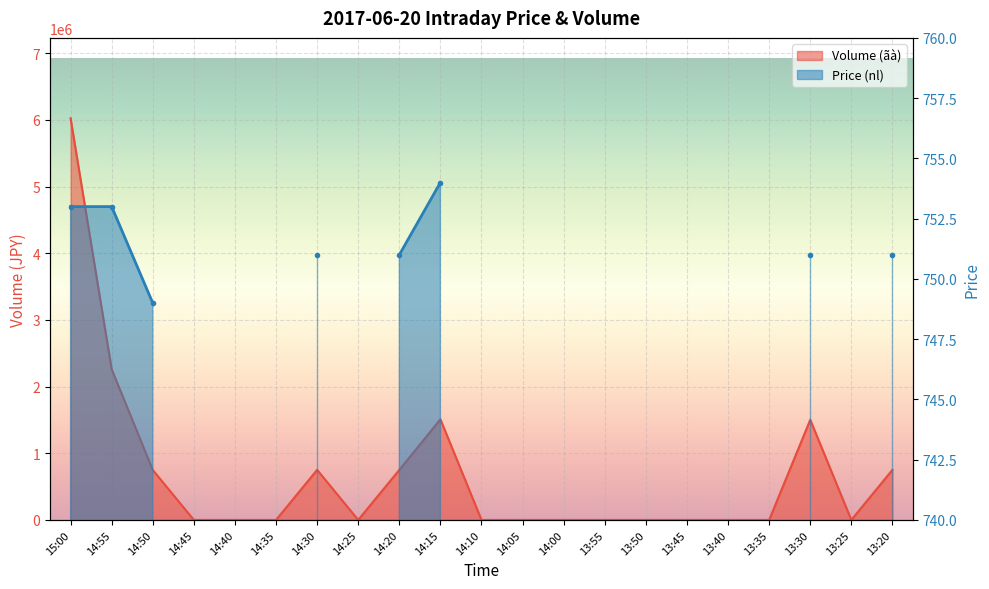

What position from the left is 14:55?

2